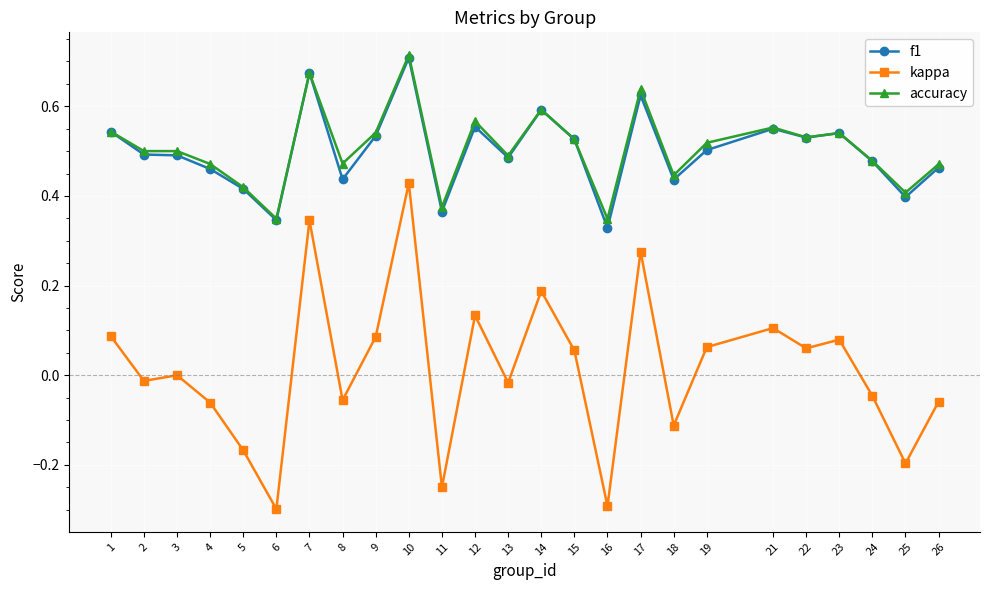

What is the total value across all series at 17?

1.5